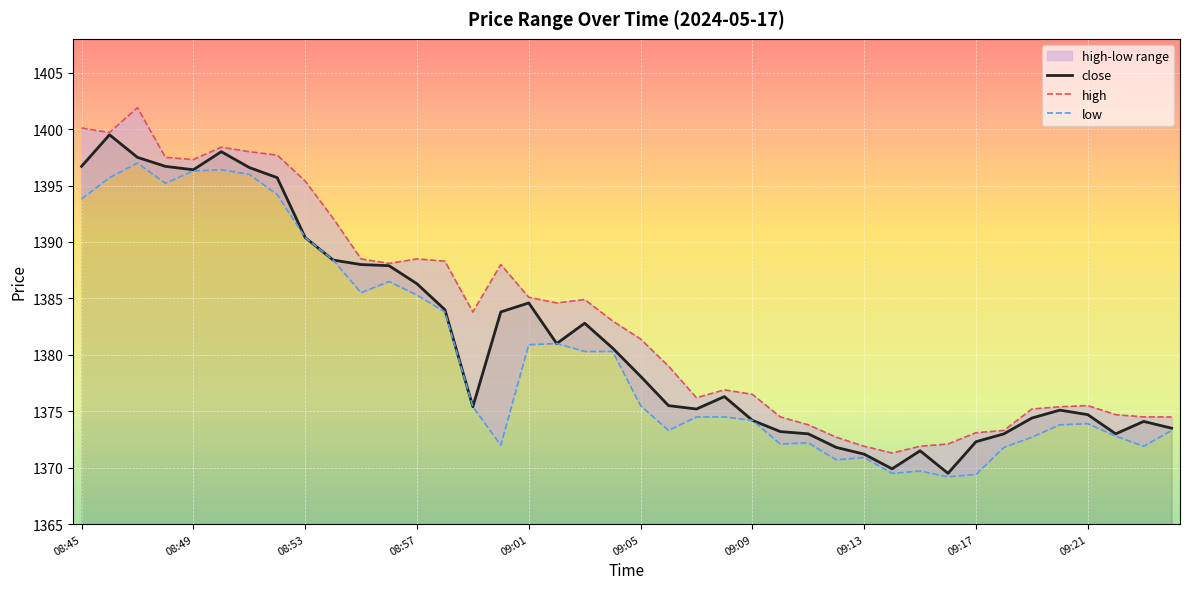

Which has a higher value, 08:50 or 09:23?

08:50